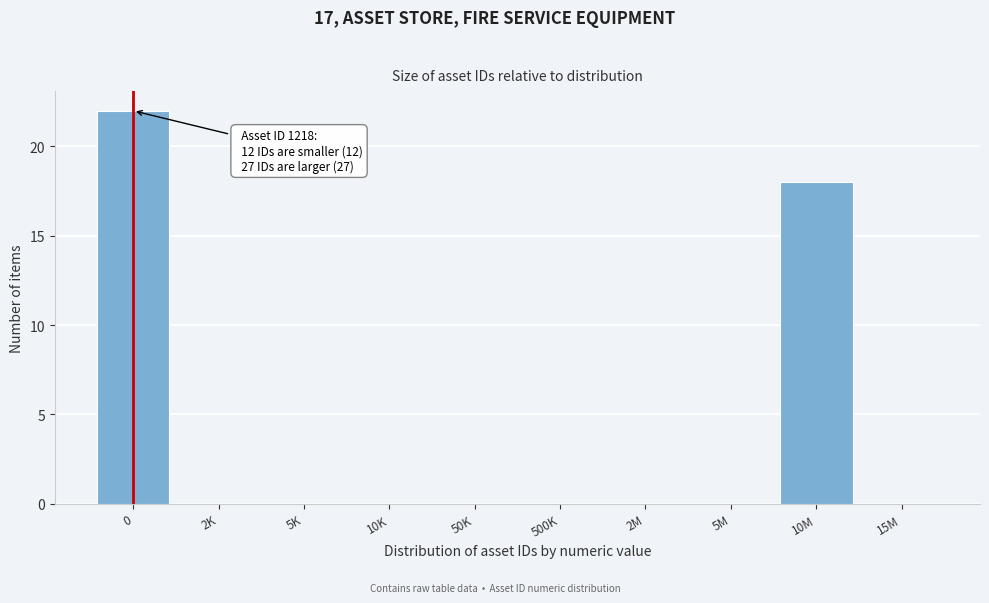

Reading left to right, transcribe all the data shown in this chart.

0=22	2K=0	5K=0	10K=0	50K=0	500K=0	2M=0	5M=0	10M=18	15M=0